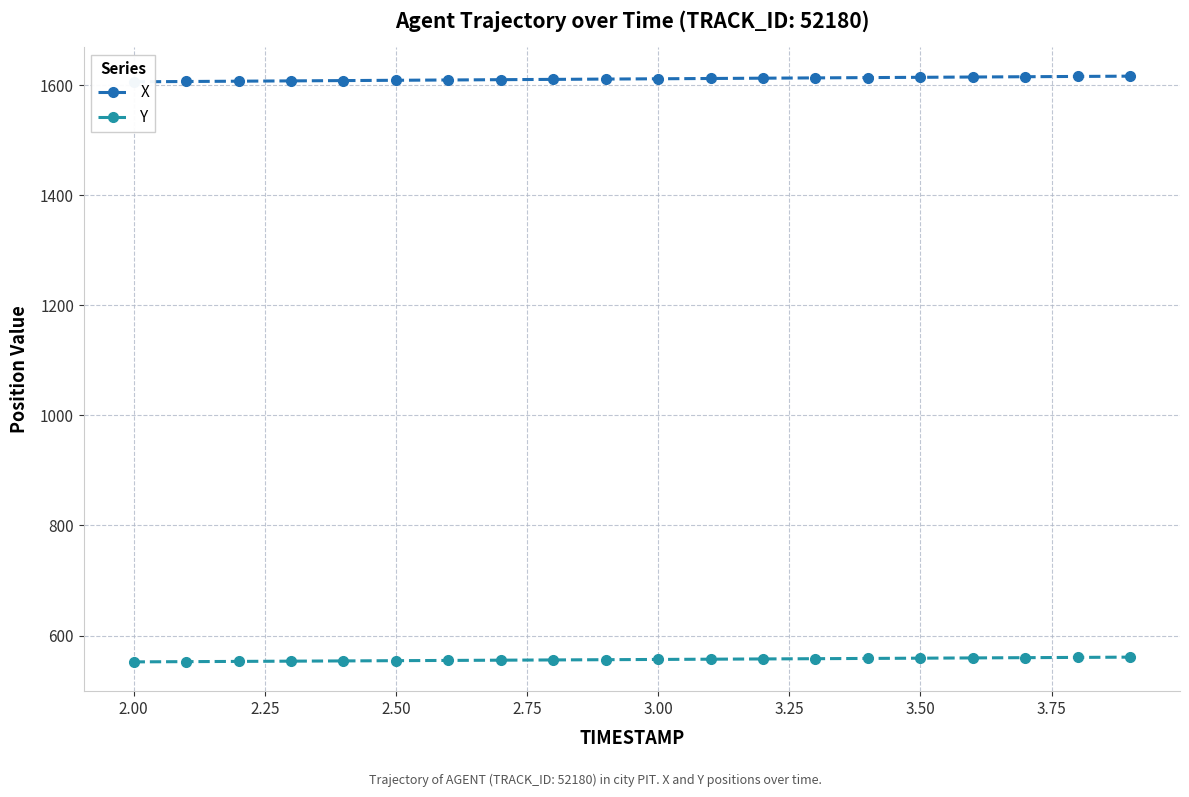

What is the highest value of the Y series?

560.7